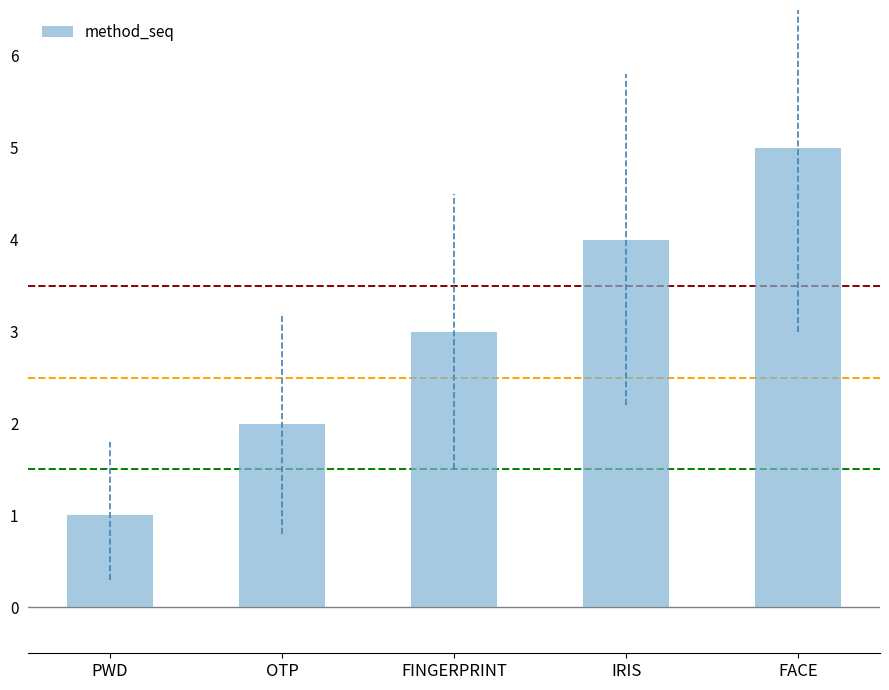

What is the value of the 1st bar from the left?

1